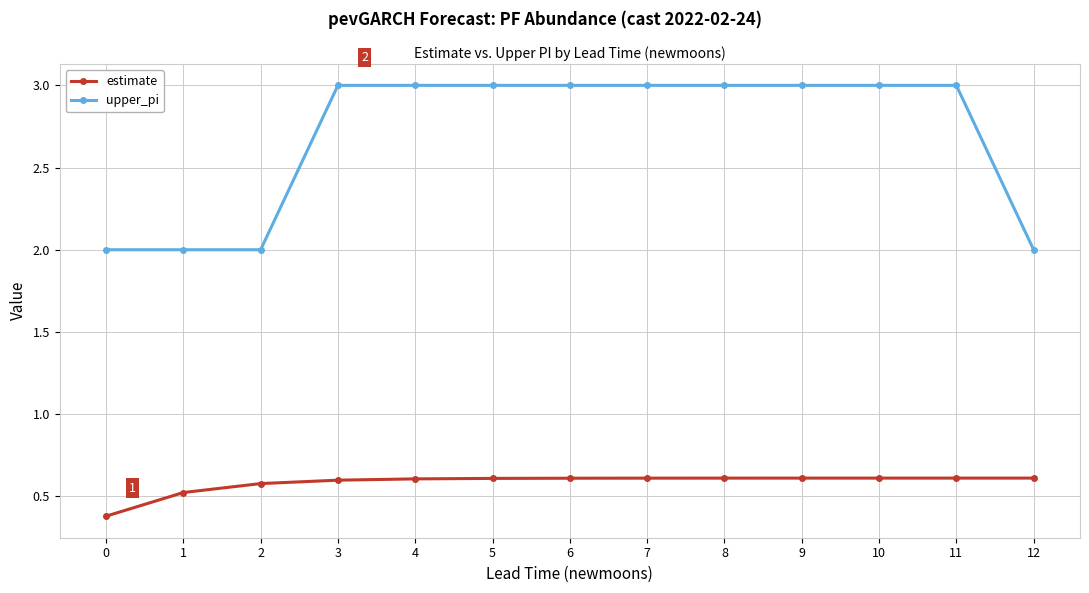

What is the lowest value of the estimate series?

0.4